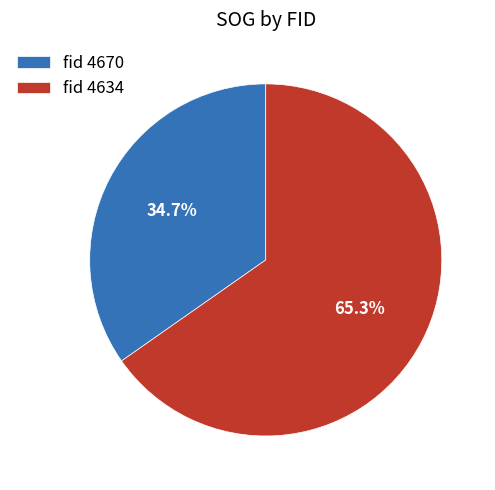

What is the largest slice in the pie chart?

fid 4634